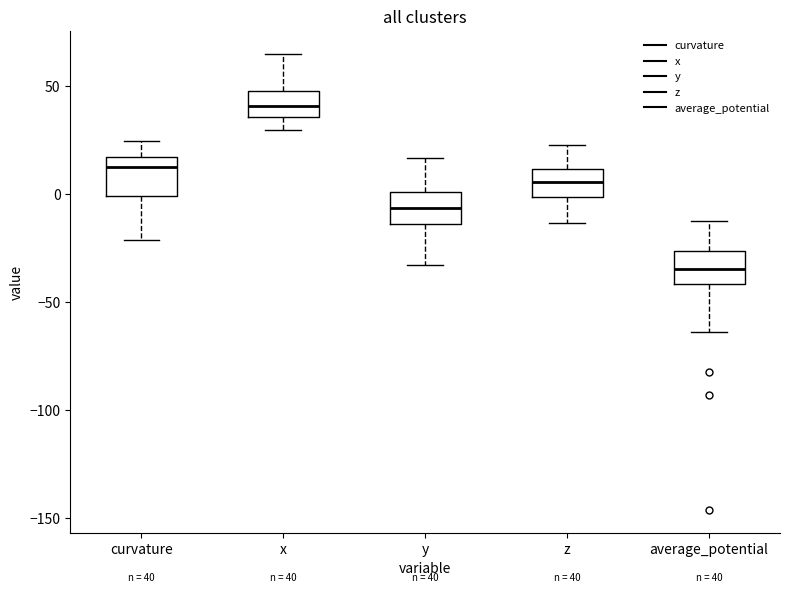

Which box's median line is the highest?

x